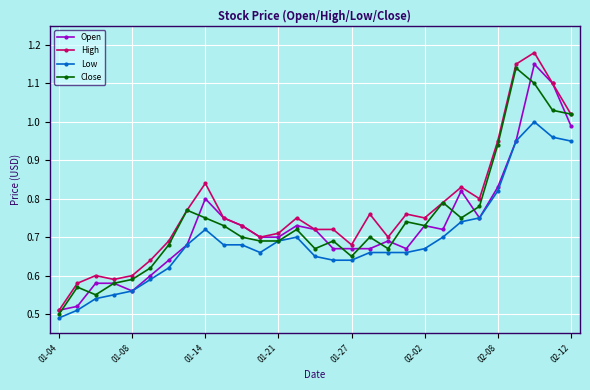

Which series has the widest spread of values?

High